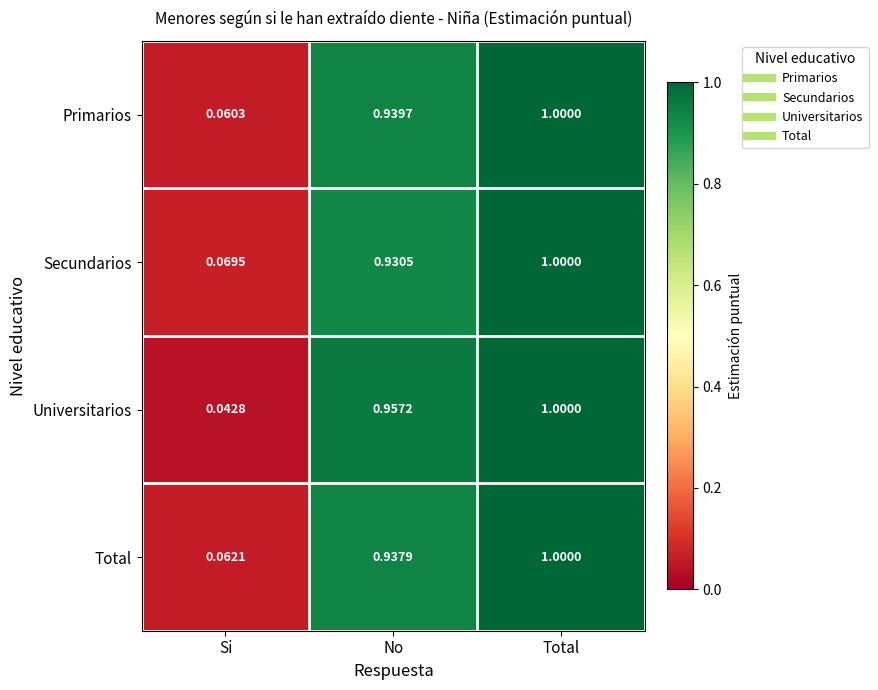

Between Si and No, which series saw the biggest shift?

Universitarios